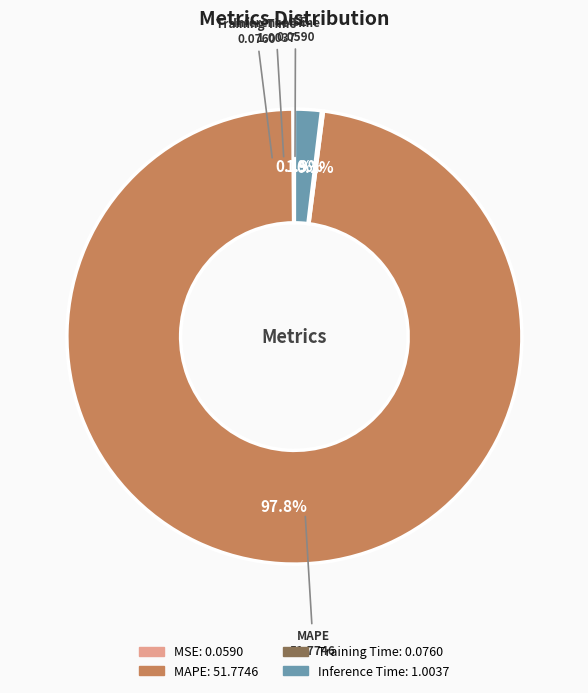

To the nearest percent, what is the difference between the largest and smallest slice percentages?

98%